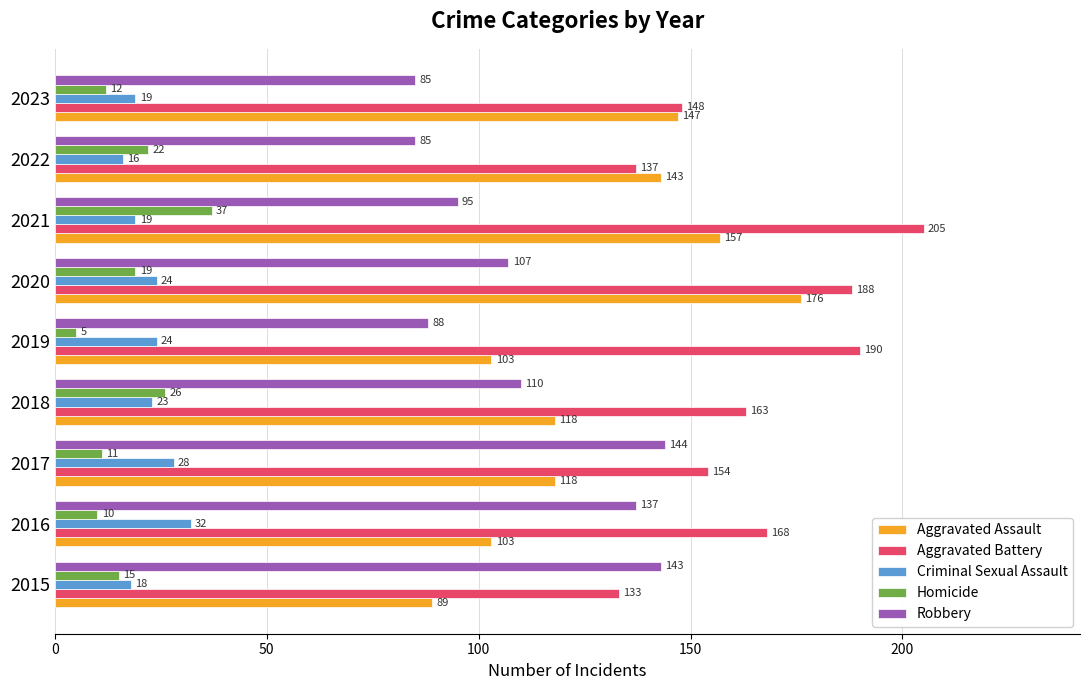

Is it true that Robbery equals 95 at 2021?

True